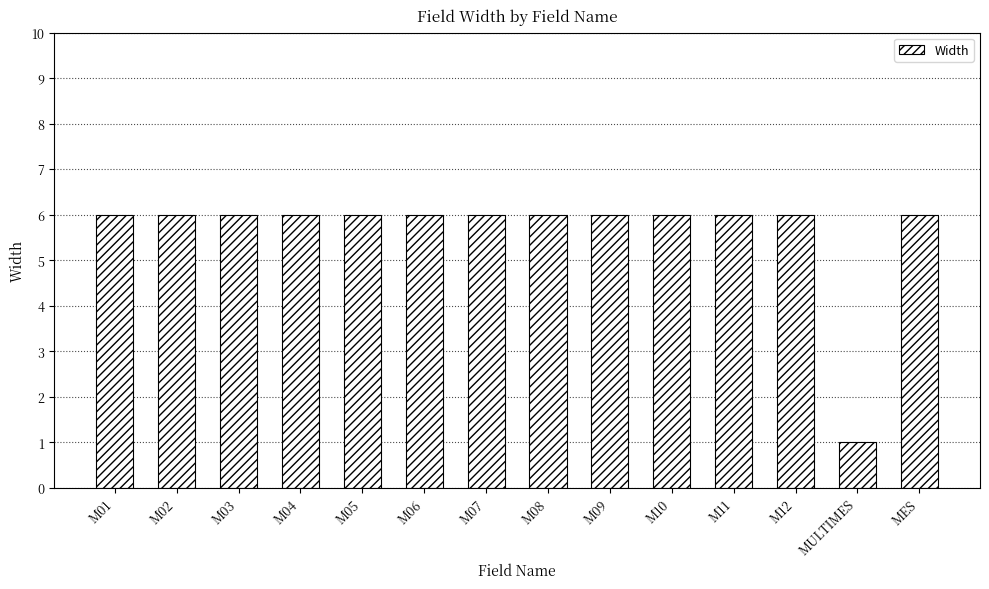

What is the smallest value displayed?

1